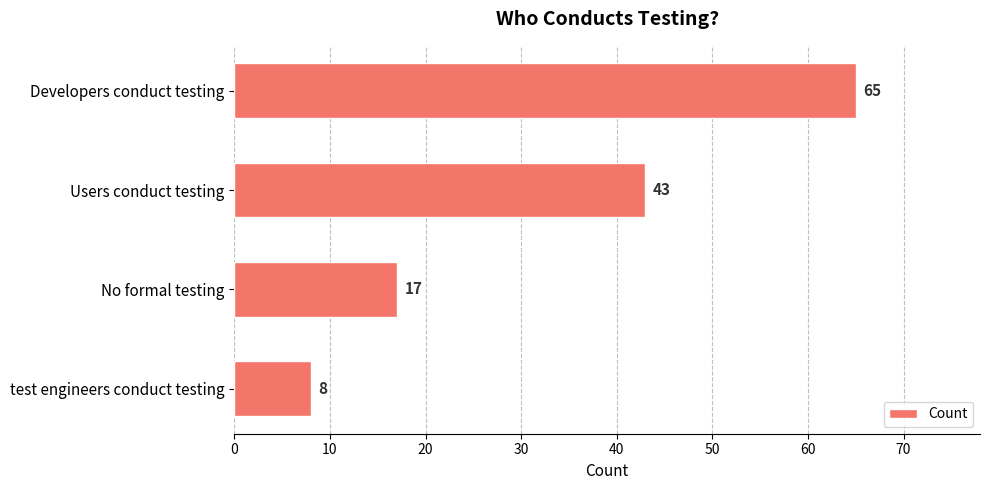

The chart shows a value of 43 at Users conduct testing. True or false?

True